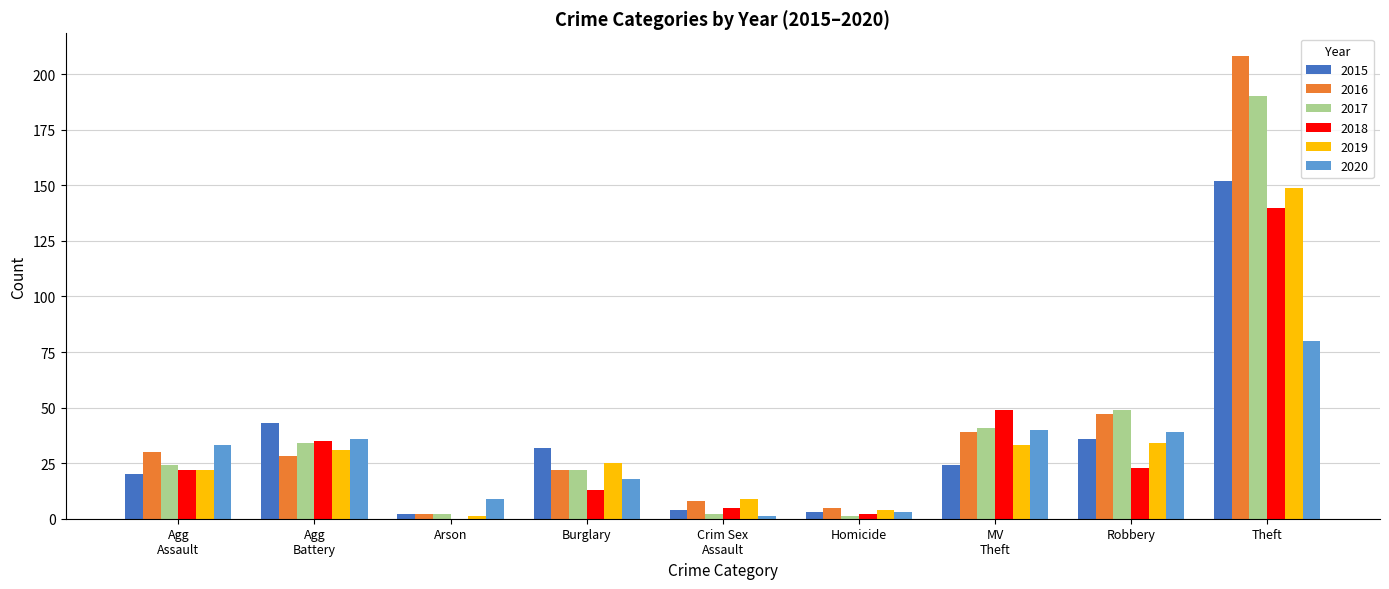

What is the total value across all series at Theft?

919